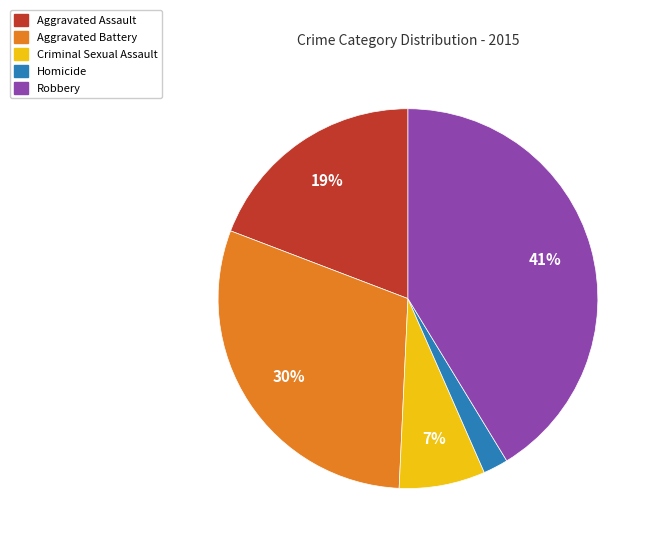

To the nearest percent, what portion does Homicide represent?

2%